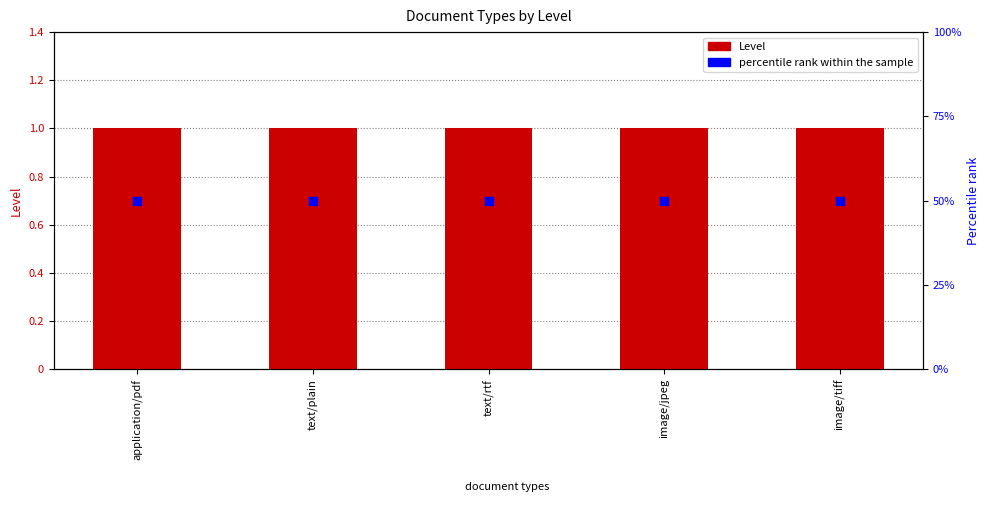

Which series has the widest spread of Y values?

Level